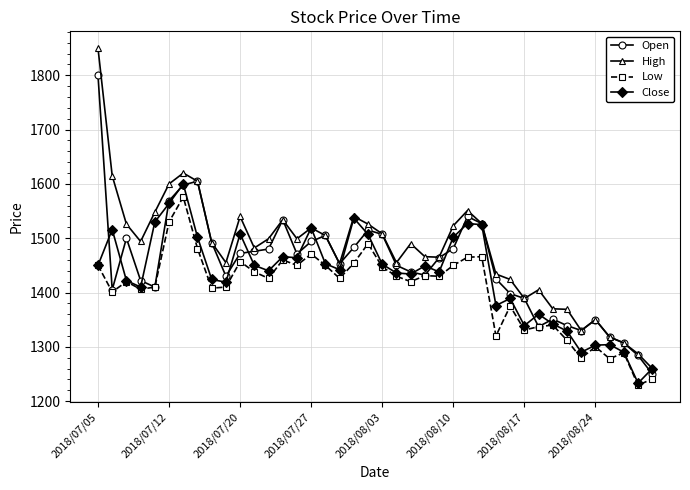

In Low, how many points are higher than both neighbors (excluding endpoints)?

12